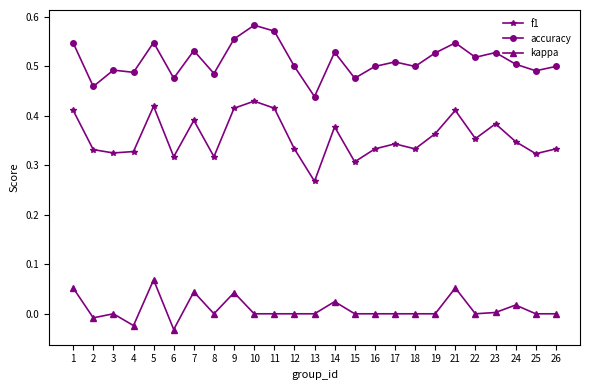

Which series has the largest total across all categories?

accuracy